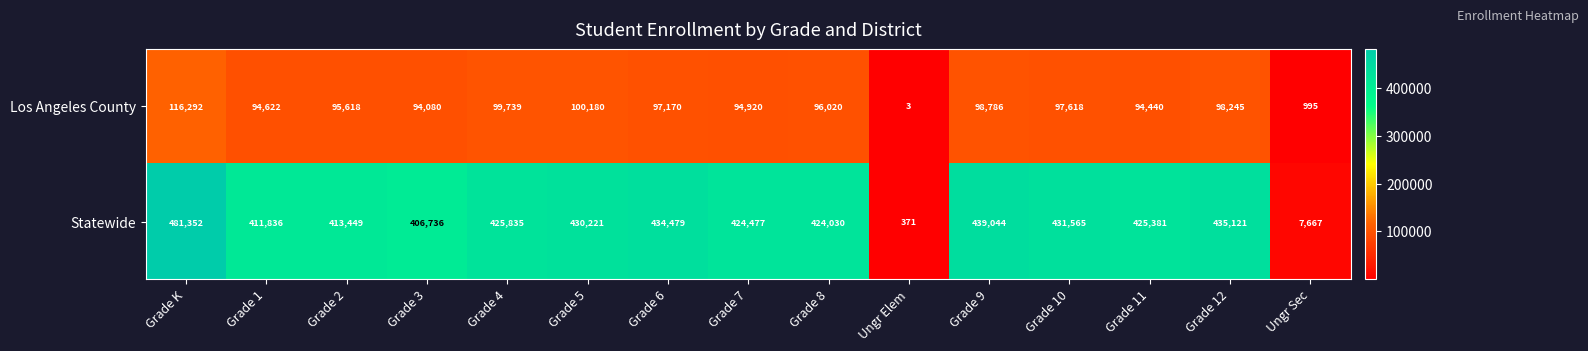

Is the value of Los Angeles County at Ungr Elem greater than the value of Statewide at Grade 8?

No